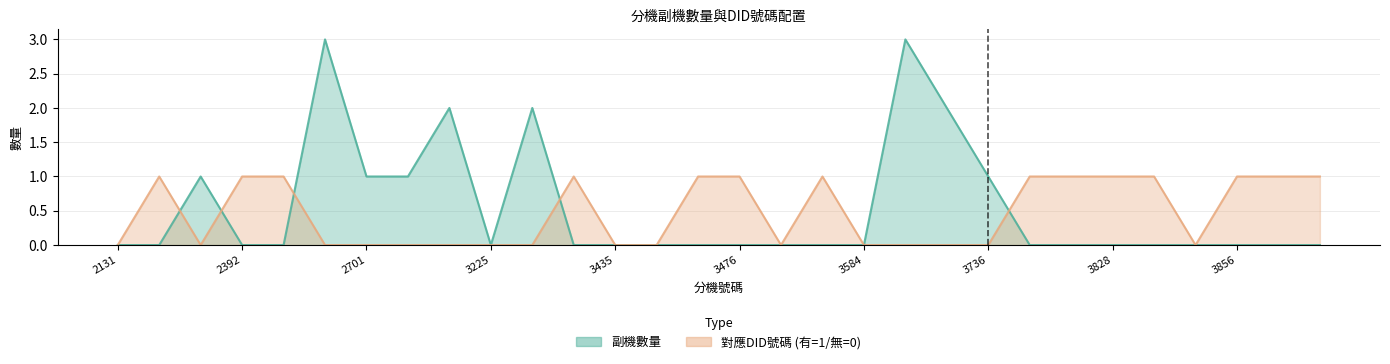

How many lines are shown in the chart?

2